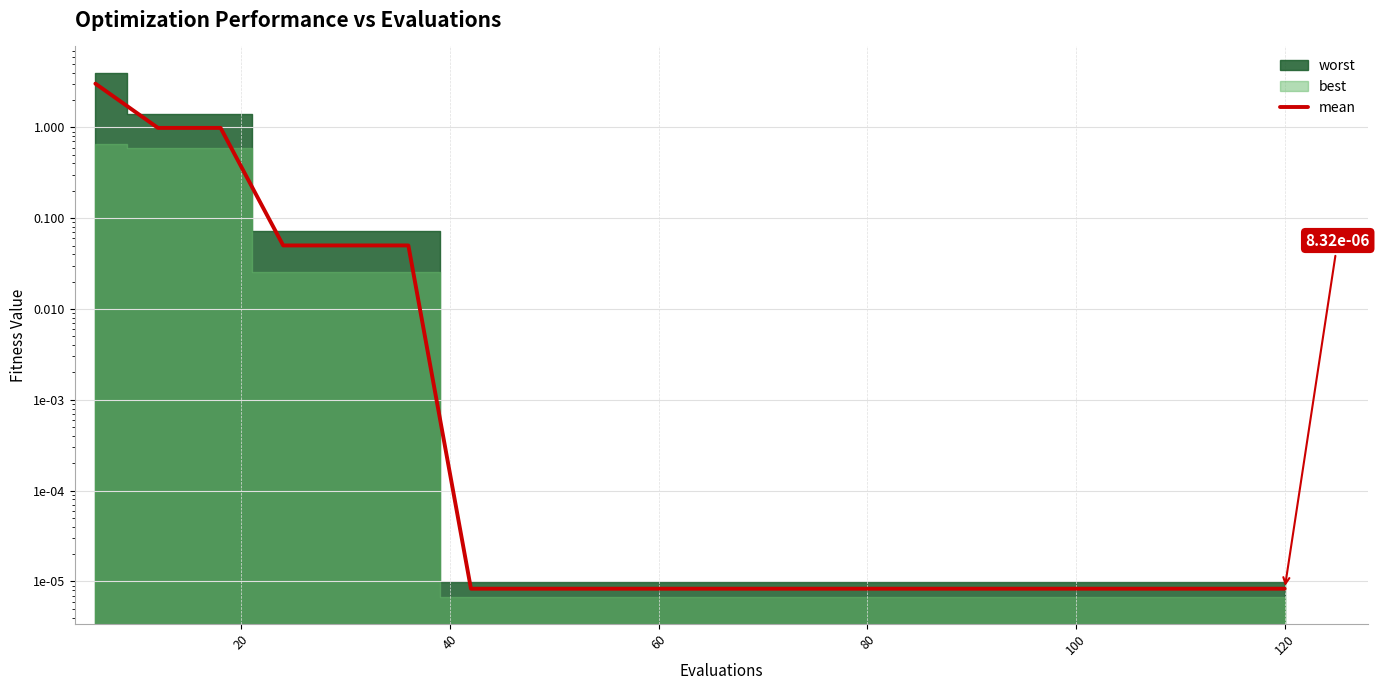

What is the difference between the second highest and minimum values?

1.0